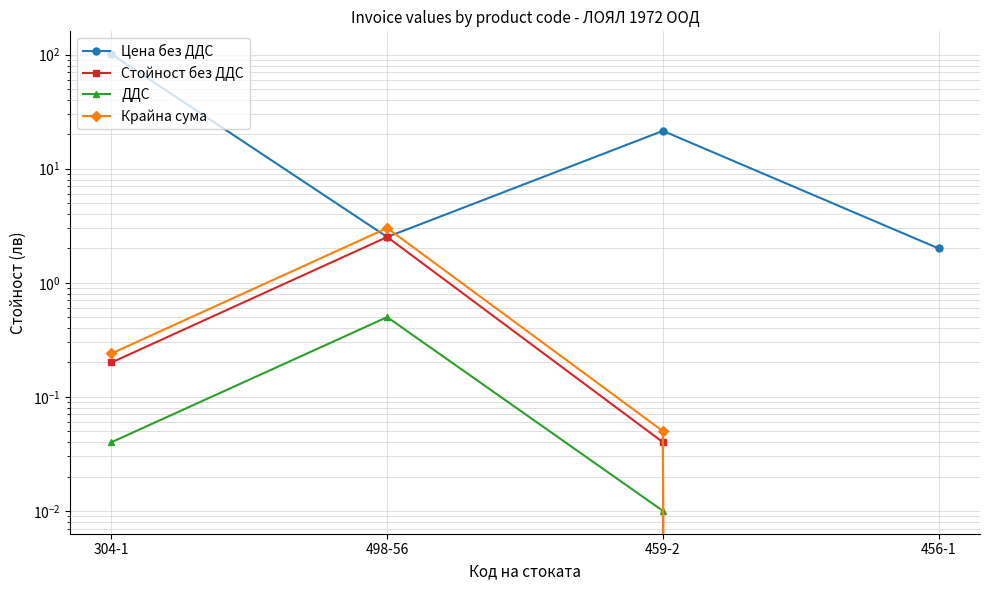

Reading left to right, transcribe all the data shown in this chart.

Цена без ДДС: 101.0	2.5	21.5	2.0
Стойност без ДДС: 0.2	2.5	0.0	0.0
ДДС: 0.0	0.5	0.0	0.0
Крайна сума: 0.2	3.0	0.1	0.0